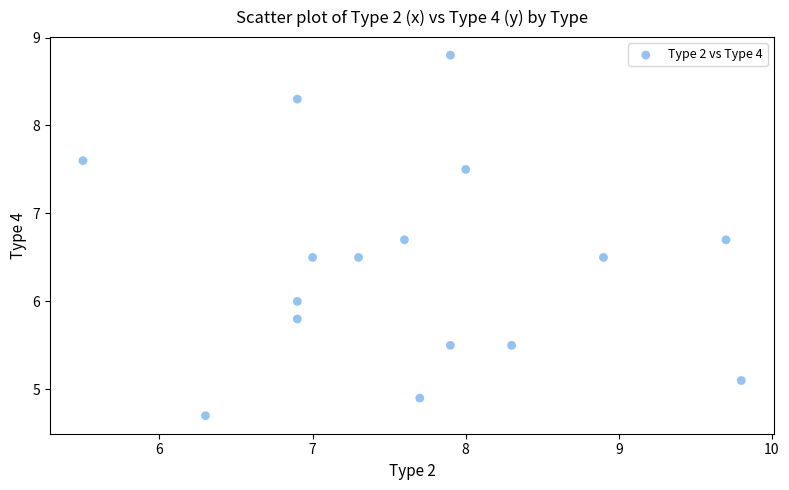

What is the range of Y values (max minus min)?

4.1